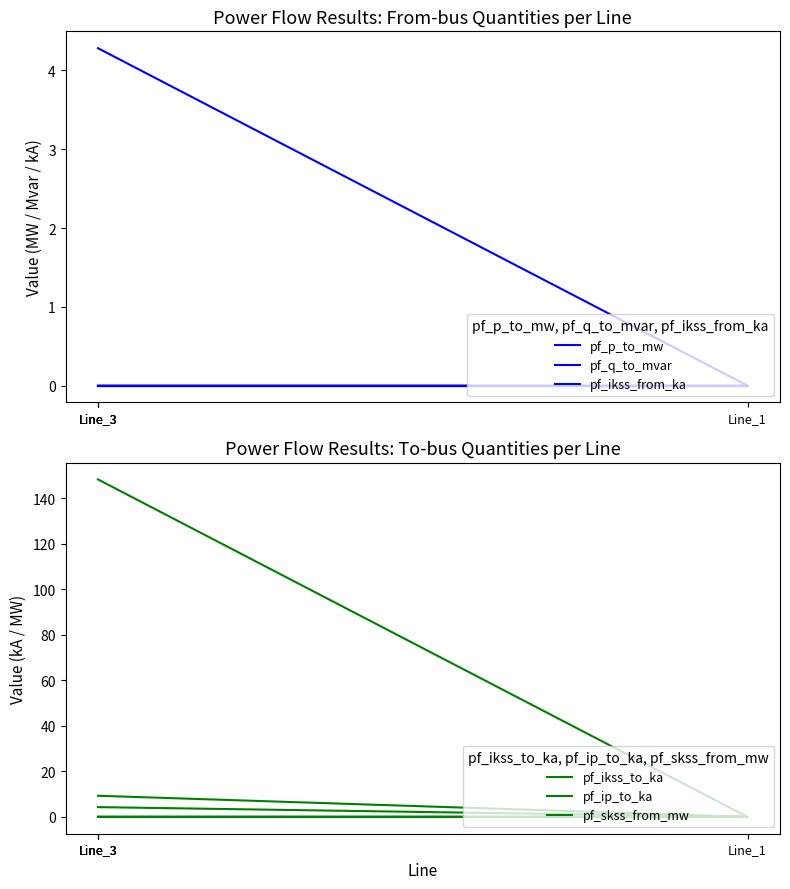

The pf_ikss_from_ka series shows -2.1 at Line_3. True or false?

False